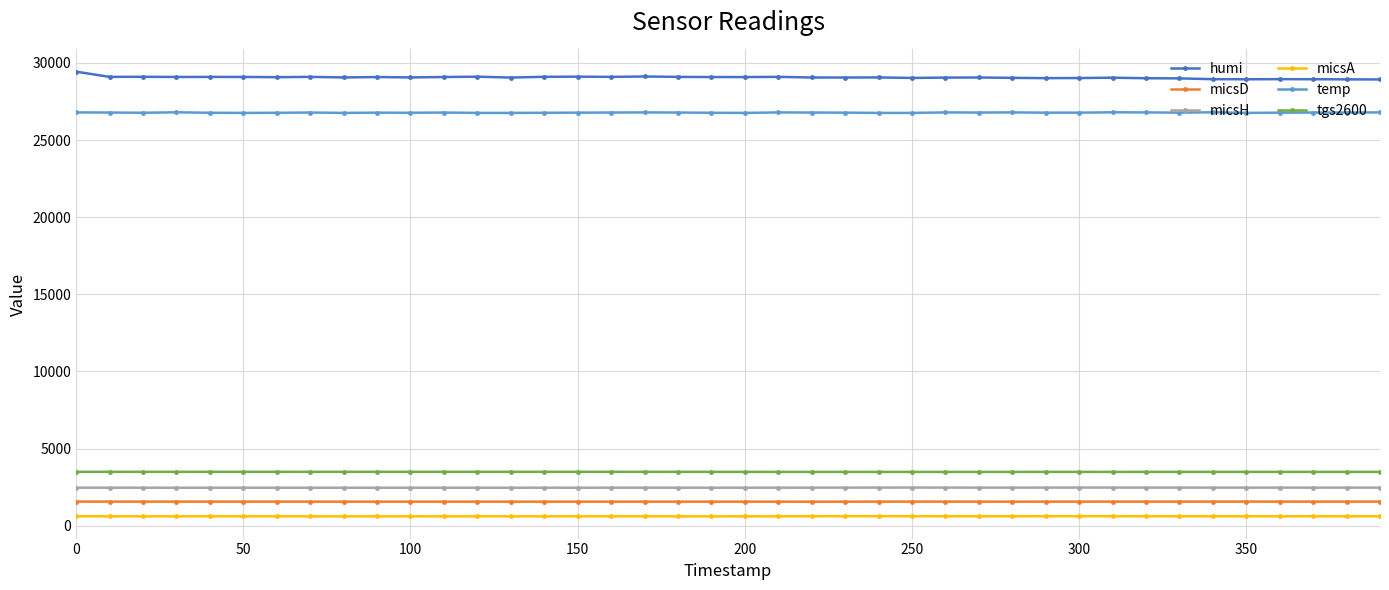

True or false: micsH and tgs2600 intersect in this chart.

False